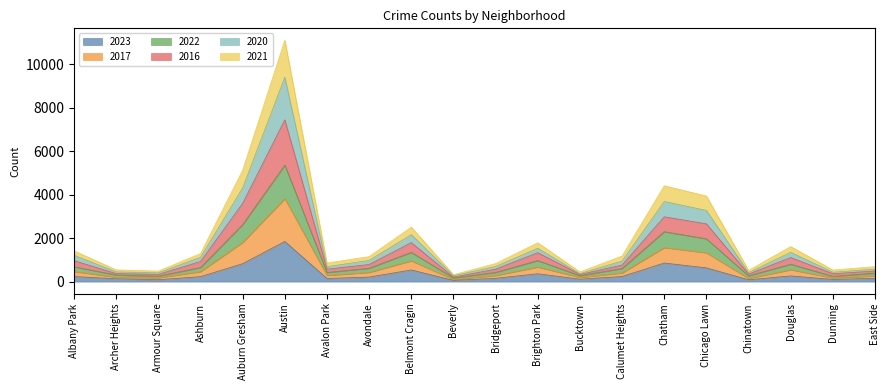

What are all the series names shown in the legend?

2023, 2017, 2022, 2016, 2020, 2021